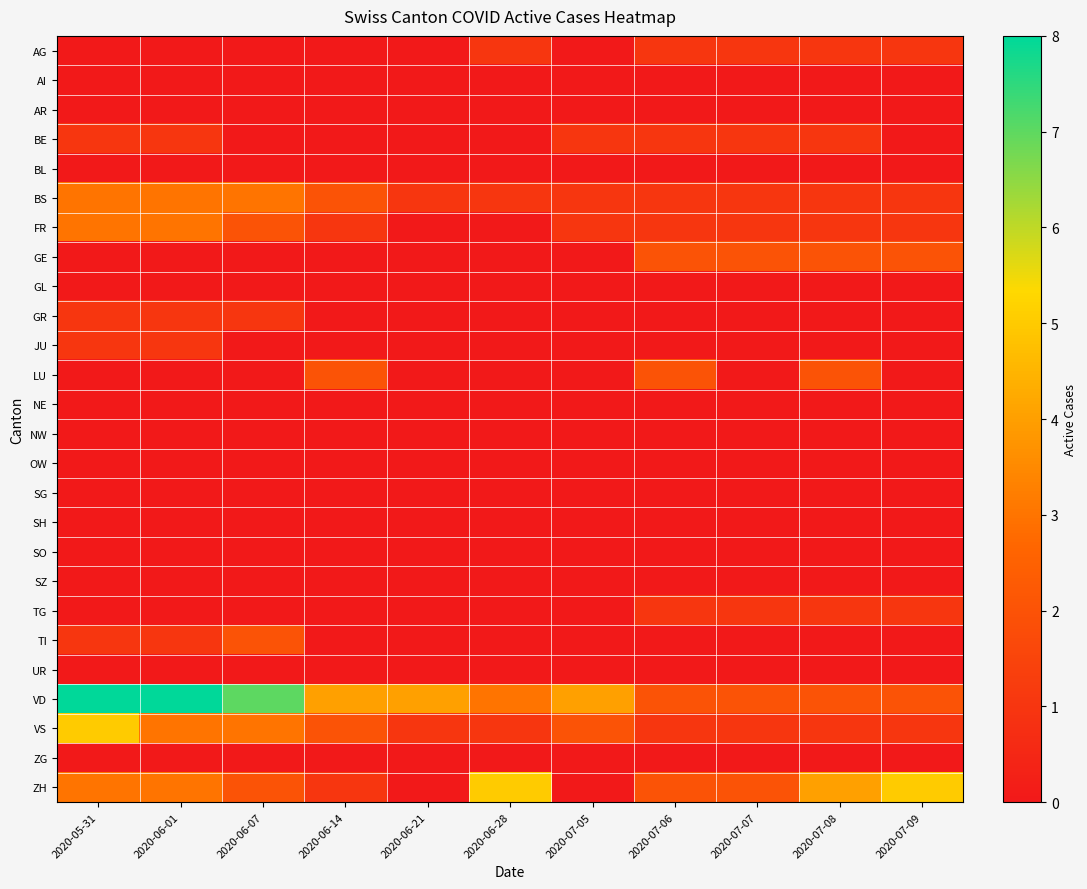

Reading left to right, what are all the values shown in this chart?

AG: 2020-05-31=0	2020-06-01=0	2020-06-07=0	2020-06-14=0	2020-06-21=0	2020-06-28=1	2020-07-05=0	2020-07-06=1	2020-07-07=1	2020-07-08=1	2020-07-09=1
AI: 2020-05-31=0	2020-06-01=0	2020-06-07=0	2020-06-14=0	2020-06-21=0	2020-06-28=0	2020-07-05=0	2020-07-06=0	2020-07-07=0	2020-07-08=0	2020-07-09=0
AR: 2020-05-31=0	2020-06-01=0	2020-06-07=0	2020-06-14=0	2020-06-21=0	2020-06-28=0	2020-07-05=0	2020-07-06=0	2020-07-07=0	2020-07-08=0	2020-07-09=0
BE: 2020-05-31=1	2020-06-01=1	2020-06-07=0	2020-06-14=0	2020-06-21=0	2020-06-28=0	2020-07-05=1	2020-07-06=1	2020-07-07=1	2020-07-08=1	2020-07-09=0
BL: 2020-05-31=0	2020-06-01=0	2020-06-07=0	2020-06-14=0	2020-06-21=0	2020-06-28=0	2020-07-05=0	2020-07-06=0	2020-07-07=0	2020-07-08=0	2020-07-09=0
BS: 2020-05-31=3	2020-06-01=3	2020-06-07=3	2020-06-14=2	2020-06-21=1	2020-06-28=1	2020-07-05=1	2020-07-06=1	2020-07-07=1	2020-07-08=1	2020-07-09=1
FR: 2020-05-31=3	2020-06-01=3	2020-06-07=2	2020-06-14=1	2020-06-21=0	2020-06-28=0	2020-07-05=1	2020-07-06=1	2020-07-07=1	2020-07-08=1	2020-07-09=1
GE: 2020-05-31=0	2020-06-01=0	2020-06-07=0	2020-06-14=0	2020-06-21=0	2020-06-28=0	2020-07-05=0	2020-07-06=2	2020-07-07=2	2020-07-08=2	2020-07-09=2
GL: 2020-05-31=0	2020-06-01=0	2020-06-07=0	2020-06-14=0	2020-06-21=0	2020-06-28=0	2020-07-05=0	2020-07-06=0	2020-07-07=0	2020-07-08=0	2020-07-09=0
GR: 2020-05-31=1	2020-06-01=1	2020-06-07=1	2020-06-14=0	2020-06-21=0	2020-06-28=0	2020-07-05=0	2020-07-06=0	2020-07-07=0	2020-07-08=0	2020-07-09=0
JU: 2020-05-31=1	2020-06-01=1	2020-06-07=0	2020-06-14=0	2020-06-21=0	2020-06-28=0	2020-07-05=0	2020-07-06=0	2020-07-07=0	2020-07-08=0	2020-07-09=0
LU: 2020-05-31=0	2020-06-01=0	2020-06-07=0	2020-06-14=2	2020-06-21=0	2020-06-28=0	2020-07-05=0	2020-07-06=2	2020-07-07=0	2020-07-08=2	2020-07-09=0
NE: 2020-05-31=0	2020-06-01=0	2020-06-07=0	2020-06-14=0	2020-06-21=0	2020-06-28=0	2020-07-05=0	2020-07-06=0	2020-07-07=0	2020-07-08=0	2020-07-09=0
NW: 2020-05-31=0	2020-06-01=0	2020-06-07=0	2020-06-14=0	2020-06-21=0	2020-06-28=0	2020-07-05=0	2020-07-06=0	2020-07-07=0	2020-07-08=0	2020-07-09=0
OW: 2020-05-31=0	2020-06-01=0	2020-06-07=0	2020-06-14=0	2020-06-21=0	2020-06-28=0	2020-07-05=0	2020-07-06=0	2020-07-07=0	2020-07-08=0	2020-07-09=0
SG: 2020-05-31=0	2020-06-01=0	2020-06-07=0	2020-06-14=0	2020-06-21=0	2020-06-28=0	2020-07-05=0	2020-07-06=0	2020-07-07=0	2020-07-08=0	2020-07-09=0
SH: 2020-05-31=0	2020-06-01=0	2020-06-07=0	2020-06-14=0	2020-06-21=0	2020-06-28=0	2020-07-05=0	2020-07-06=0	2020-07-07=0	2020-07-08=0	2020-07-09=0
SO: 2020-05-31=0	2020-06-01=0	2020-06-07=0	2020-06-14=0	2020-06-21=0	2020-06-28=0	2020-07-05=0	2020-07-06=0	2020-07-07=0	2020-07-08=0	2020-07-09=0
SZ: 2020-05-31=0	2020-06-01=0	2020-06-07=0	2020-06-14=0	2020-06-21=0	2020-06-28=0	2020-07-05=0	2020-07-06=0	2020-07-07=0	2020-07-08=0	2020-07-09=0
TG: 2020-05-31=0	2020-06-01=0	2020-06-07=0	2020-06-14=0	2020-06-21=0	2020-06-28=0	2020-07-05=0	2020-07-06=1	2020-07-07=1	2020-07-08=1	2020-07-09=1
TI: 2020-05-31=1	2020-06-01=1	2020-06-07=2	2020-06-14=0	2020-06-21=0	2020-06-28=0	2020-07-05=0	2020-07-06=0	2020-07-07=0	2020-07-08=0	2020-07-09=0
UR: 2020-05-31=0	2020-06-01=0	2020-06-07=0	2020-06-14=0	2020-06-21=0	2020-06-28=0	2020-07-05=0	2020-07-06=0	2020-07-07=0	2020-07-08=0	2020-07-09=0
VD: 2020-05-31=8	2020-06-01=8	2020-06-07=7	2020-06-14=4	2020-06-21=4	2020-06-28=3	2020-07-05=4	2020-07-06=2	2020-07-07=2	2020-07-08=2	2020-07-09=2
VS: 2020-05-31=5	2020-06-01=3	2020-06-07=3	2020-06-14=2	2020-06-21=1	2020-06-28=1	2020-07-05=2	2020-07-06=1	2020-07-07=1	2020-07-08=1	2020-07-09=1
ZG: 2020-05-31=0	2020-06-01=0	2020-06-07=0	2020-06-14=0	2020-06-21=0	2020-06-28=0	2020-07-05=0	2020-07-06=0	2020-07-07=0	2020-07-08=0	2020-07-09=0
ZH: 2020-05-31=3	2020-06-01=3	2020-06-07=2	2020-06-14=1	2020-06-21=0	2020-06-28=5	2020-07-05=0	2020-07-06=2	2020-07-07=2	2020-07-08=4	2020-07-09=5